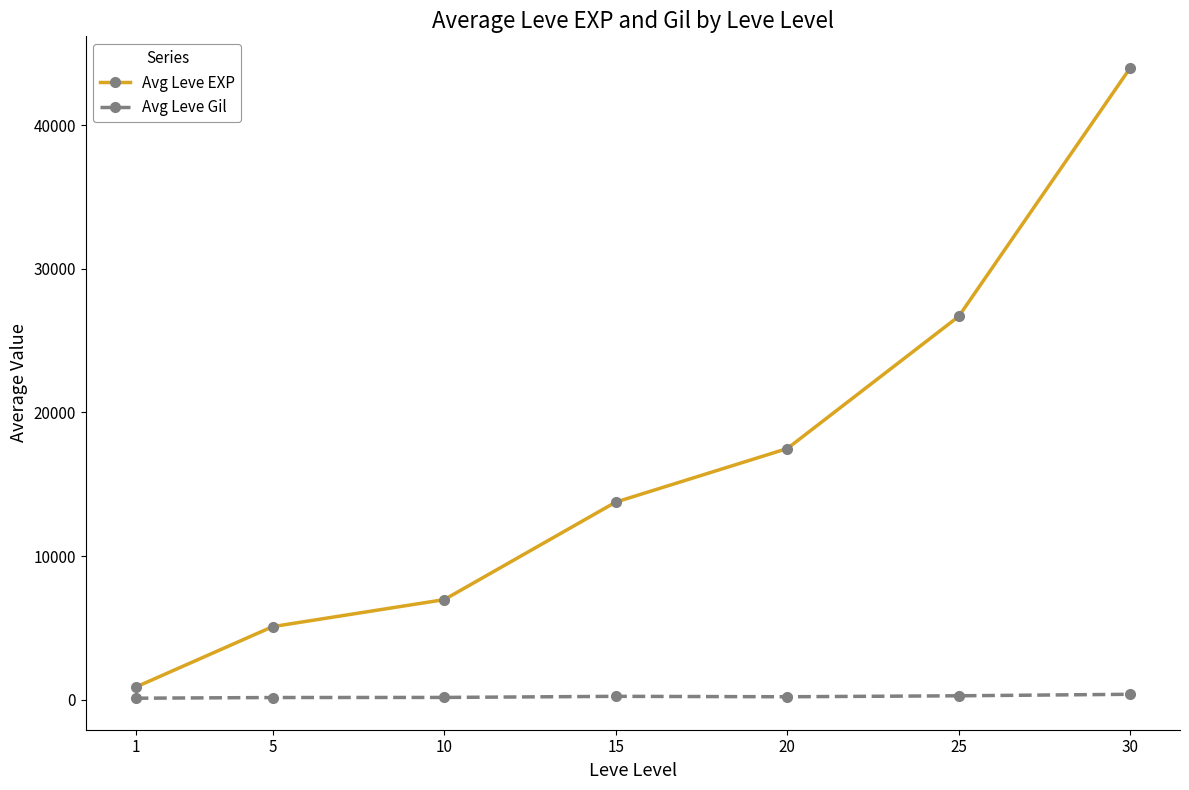

What is the maximum value for Avg Leve Gil?

385